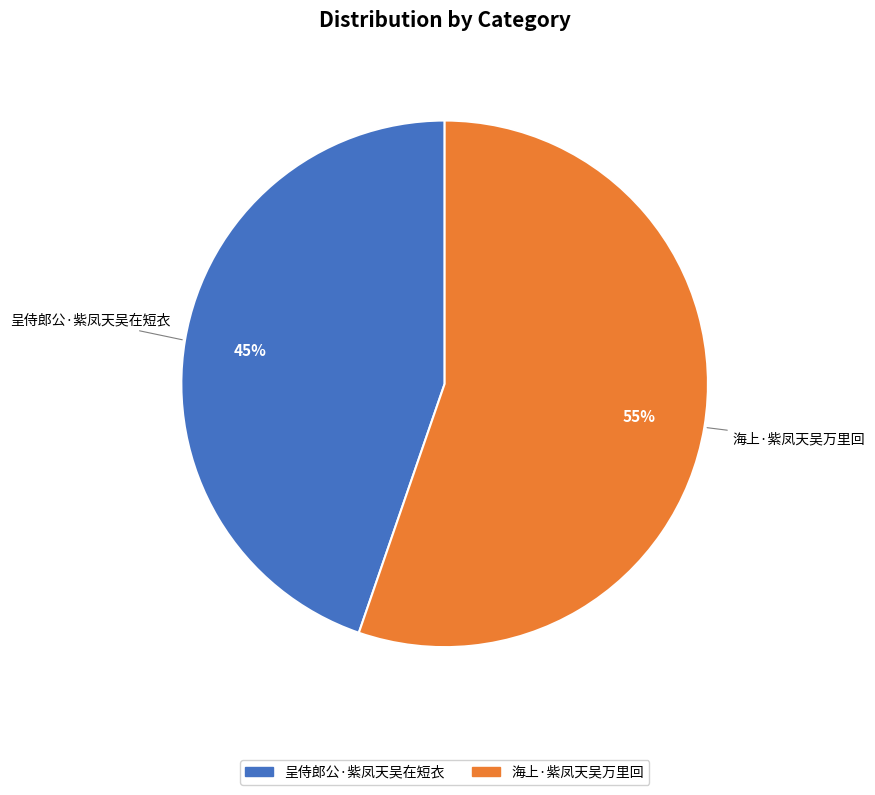

Which category has the smallest portion of the pie?

呈侍郎公·紫凤天吴在短衣